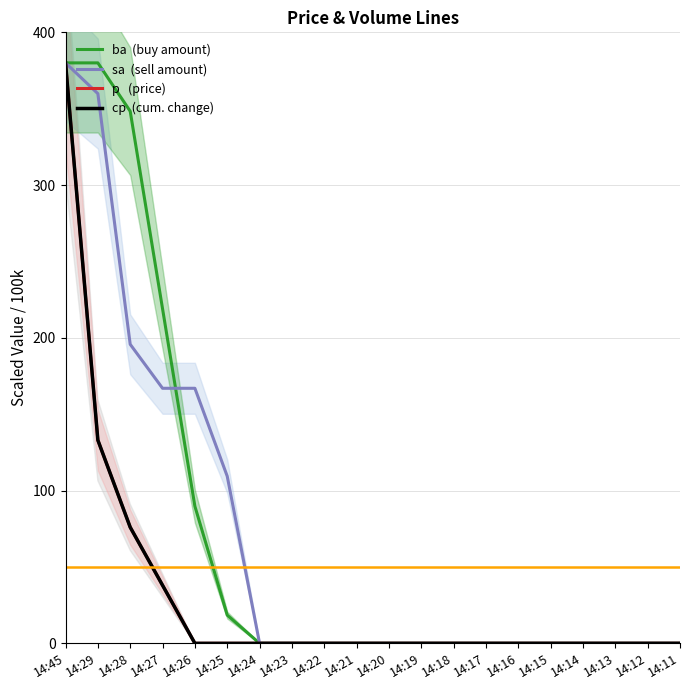

What is the difference between the maximum and minimum values in the cp  (cum. change) series?

380.0